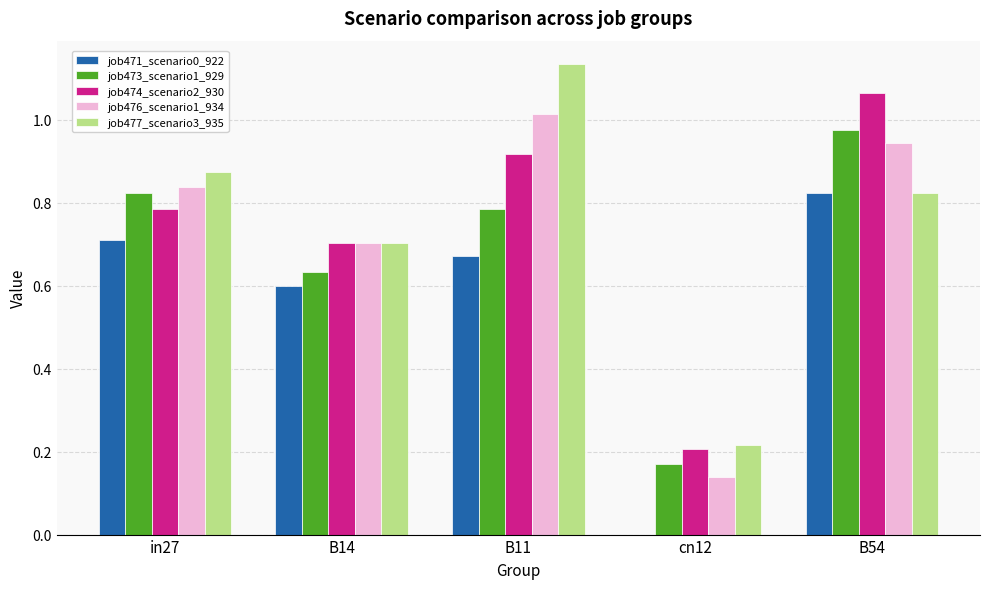

Is it true that job476_scenario1_934 equals 0.7 at B11?

False